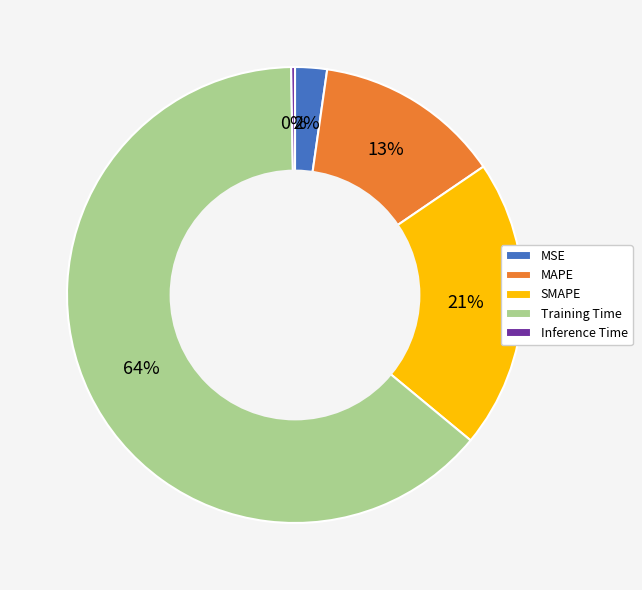

Which slice represents more than half of the pie?

Training Time